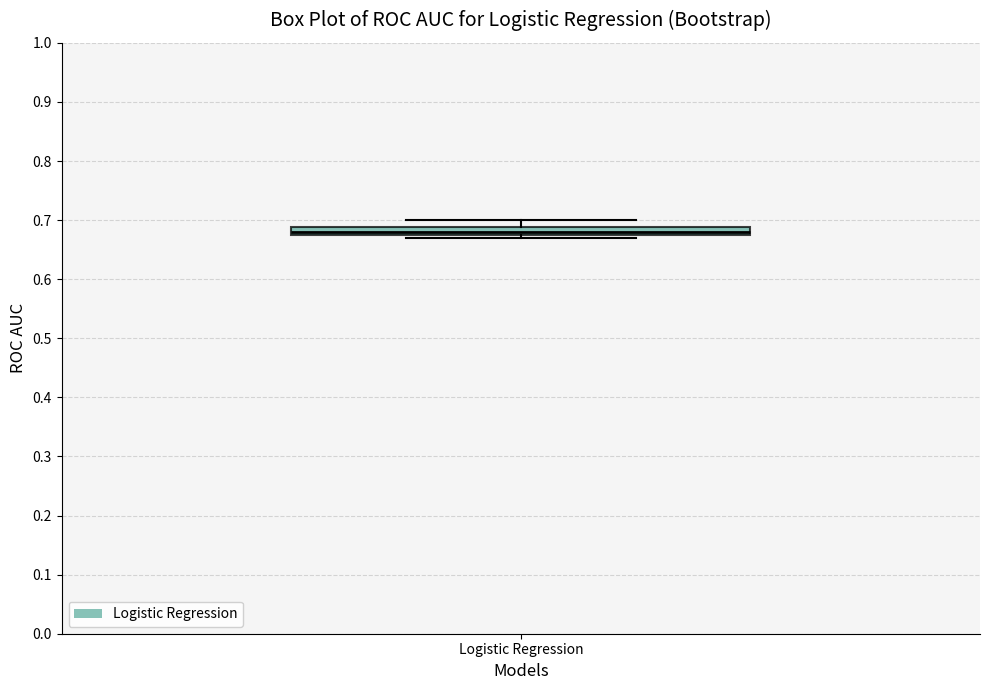

Where does the median line of the box for Logistic Regression sit on the y-axis? The values are not printed on the chart, so give them approximately, as read against the axis.

0.68